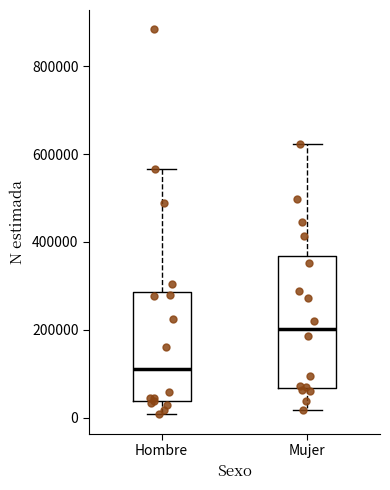

Reading left to right, transcribe this box plot: for each box, give where its median line is, the range the box spans, and where its two whiskers end, as read against the y-axis. The values are not printed on the chart, so give them approximately, as read against the axis.

Hombre: median 120000, box 40000 to 280000, whiskers 0 to 560000
Mujer: median 200000, box 60000 to 360000, whiskers 20000 to 620000